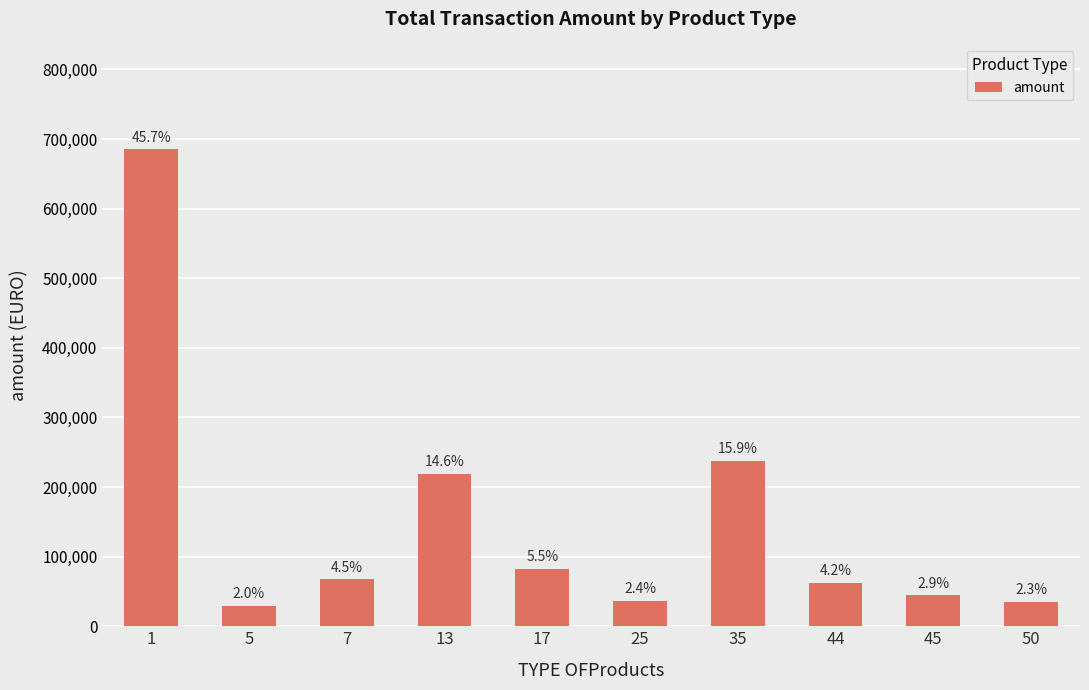

What is the difference between the maximum and minimum values?

655655